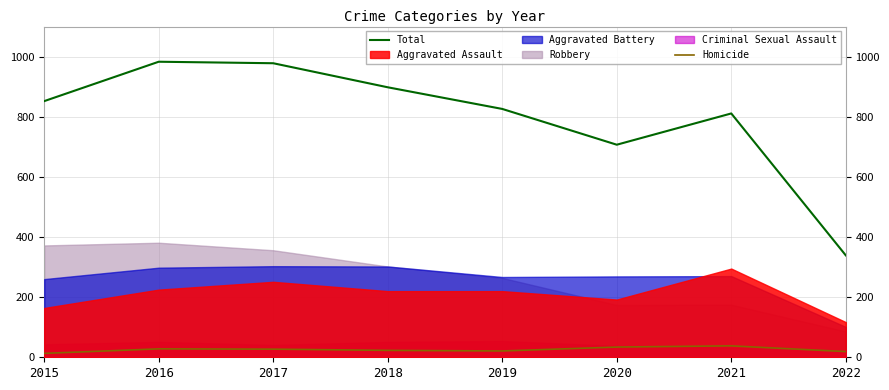

True or false: Homicide and Total intersect in this chart.

False